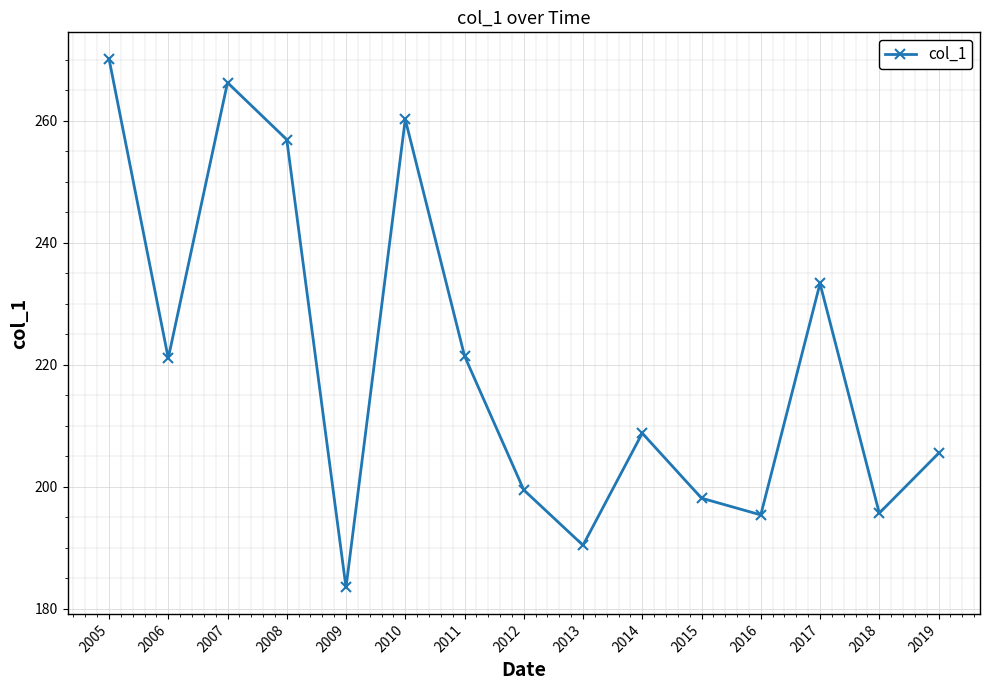

What is the value of the 6th point from the left?

260.3